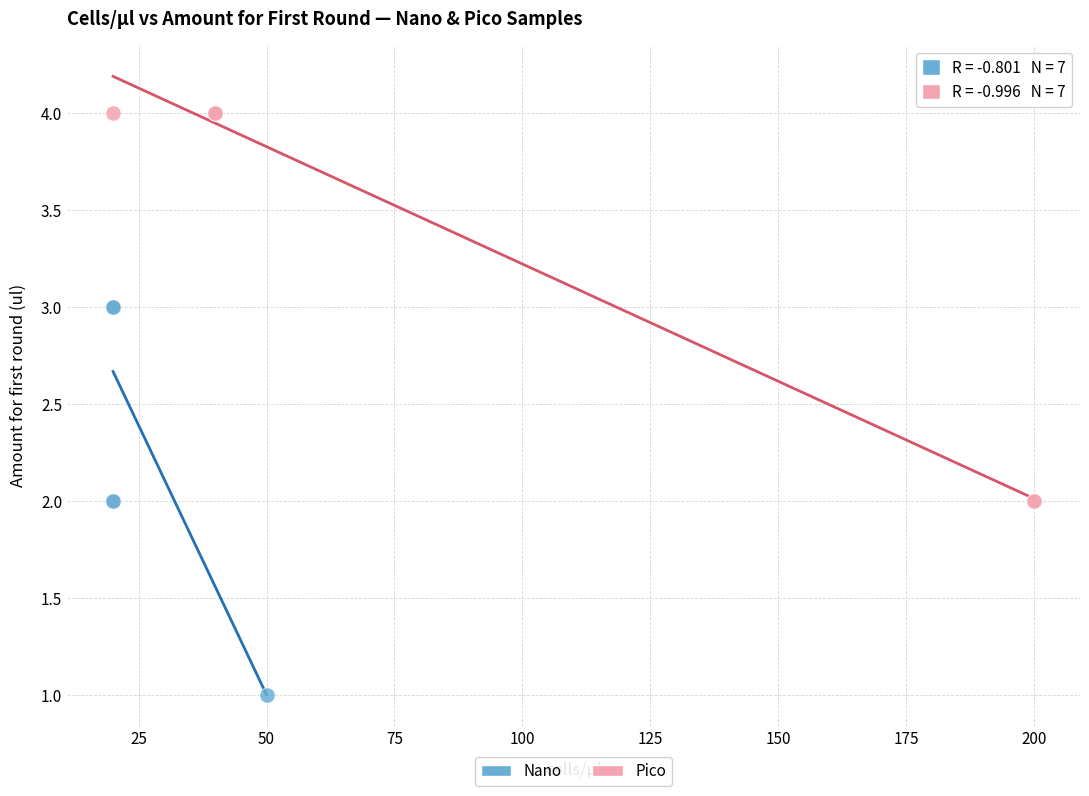

What are all the series names shown in the legend?

Nano, Pico